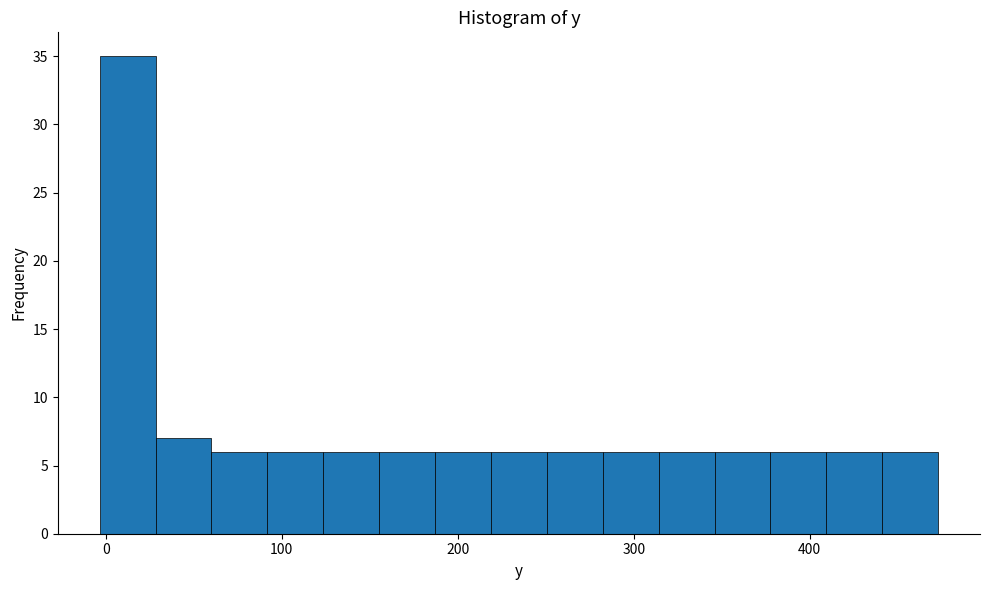

Read against the x-axis, roughly where is the centre of the tallest bar?

10